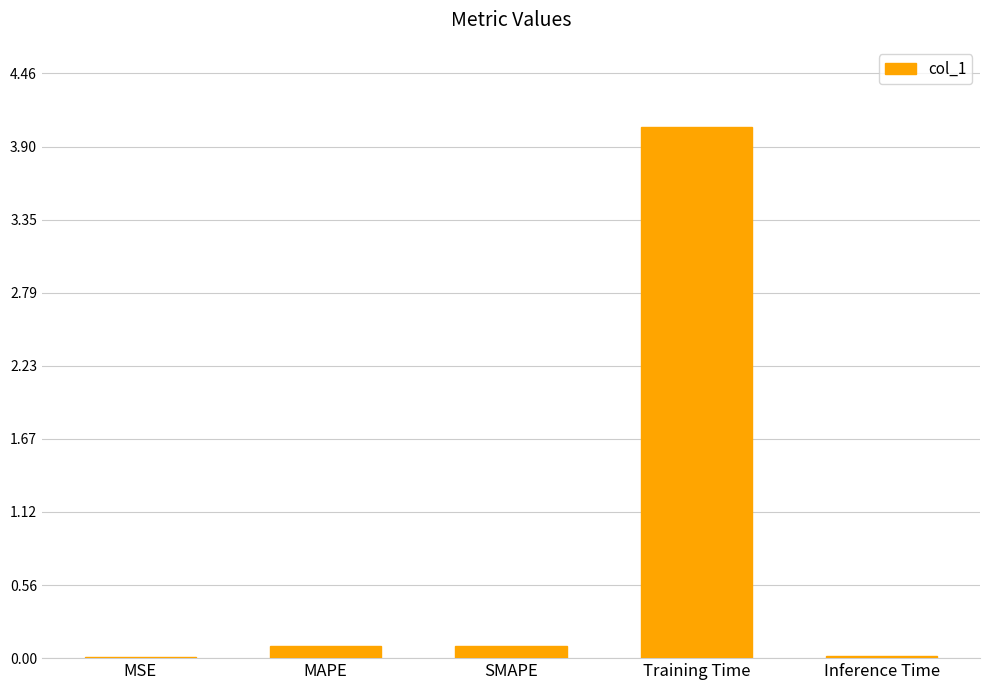

Are the bars horizontal?

No